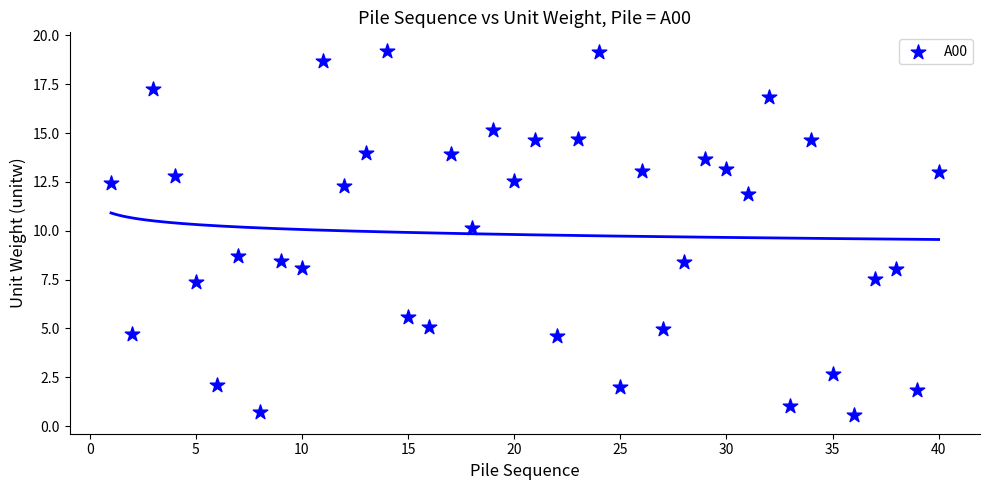

What is the range of X values (max minus min)?

39.0